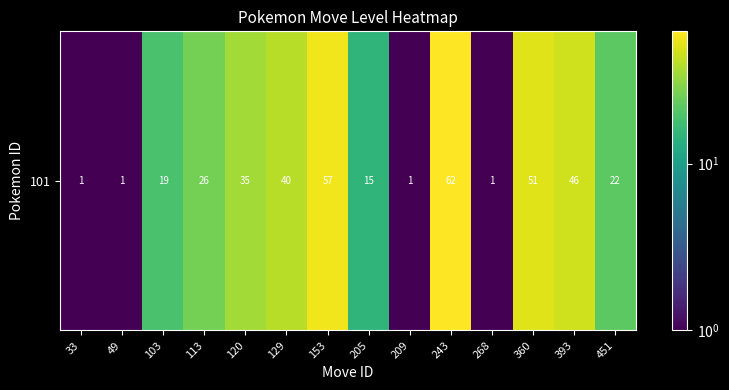

At which label is the value closest to 31?

120